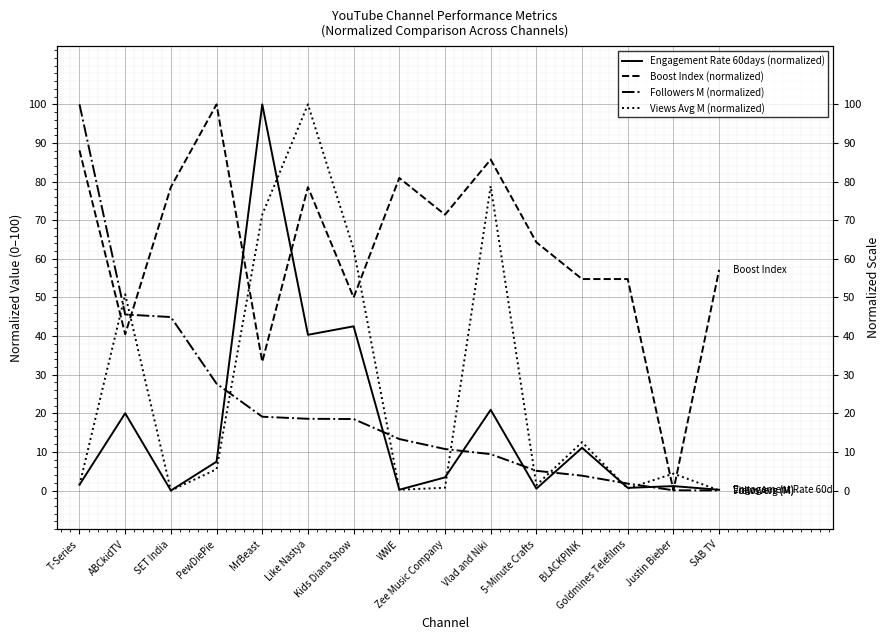

What is the average value of the Engagement Rate 60days (normalized) series?

16.7